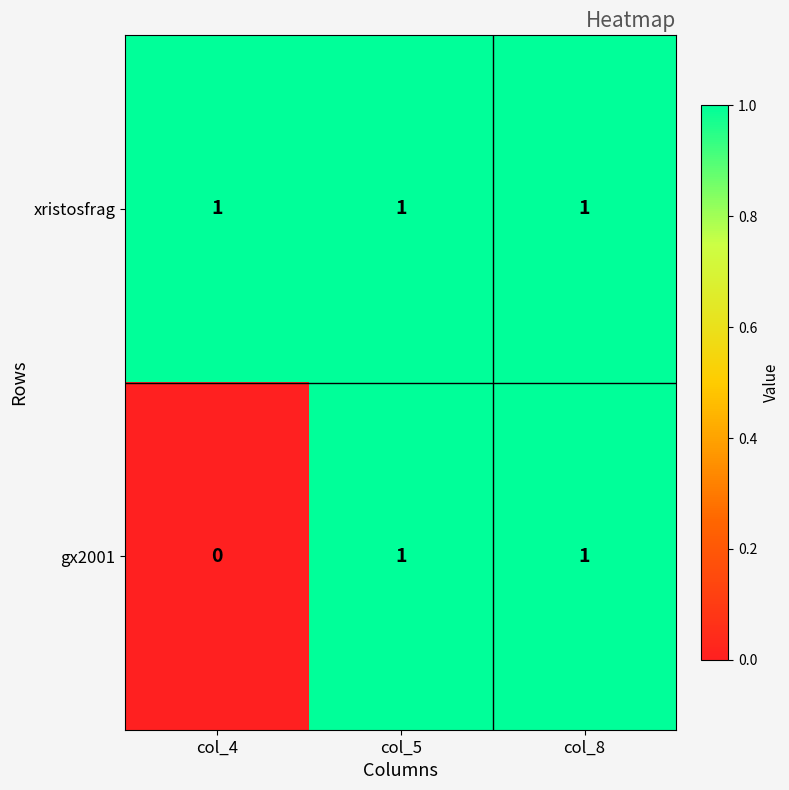

What is the sum of all xristosfrag values?

3